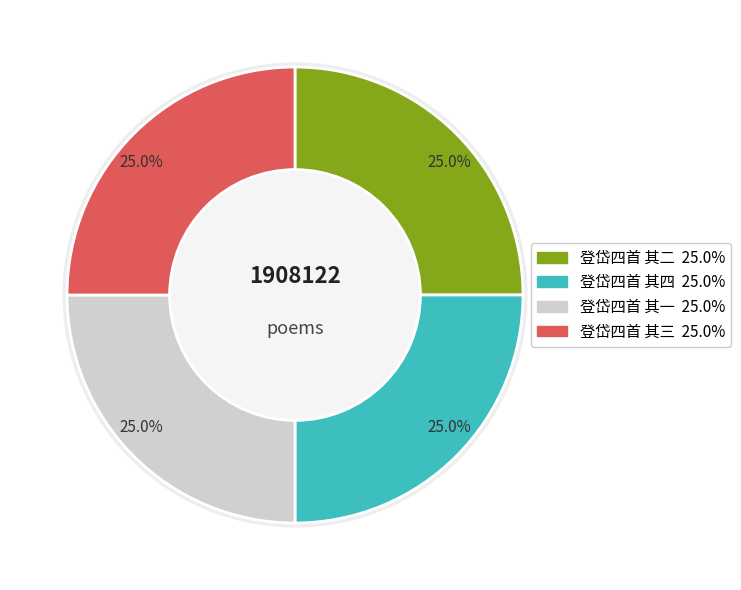

To the nearest percent, what is the average slice percentage?

25%